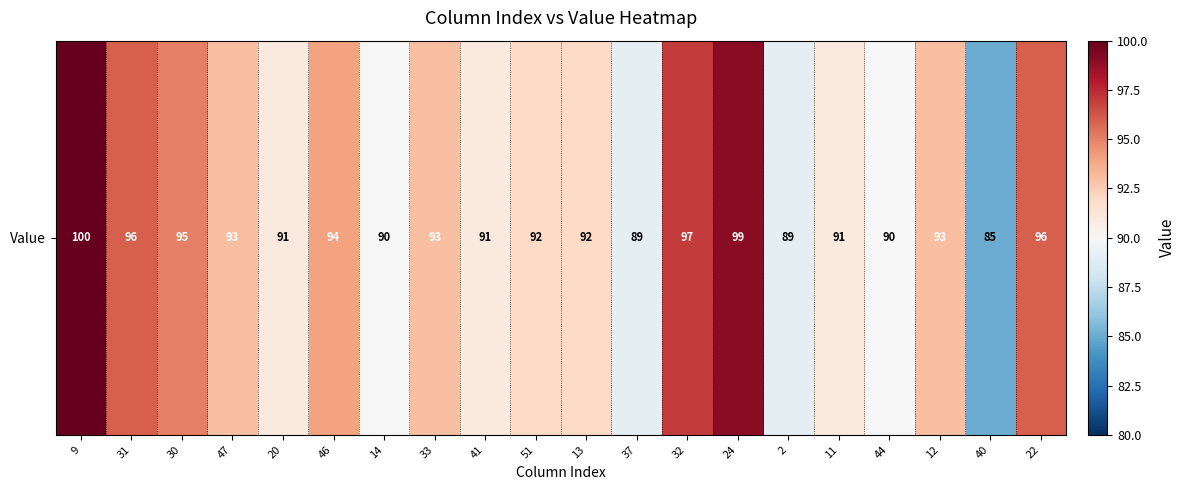

The chart shows a value of 91 at 41. True or false?

True